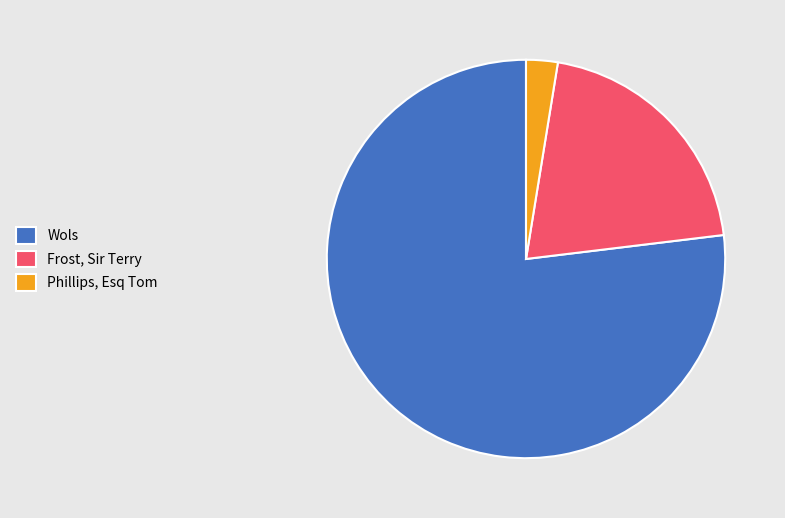

Combined, do Wols and Frost, Sir Terry account for over 50%?

Yes